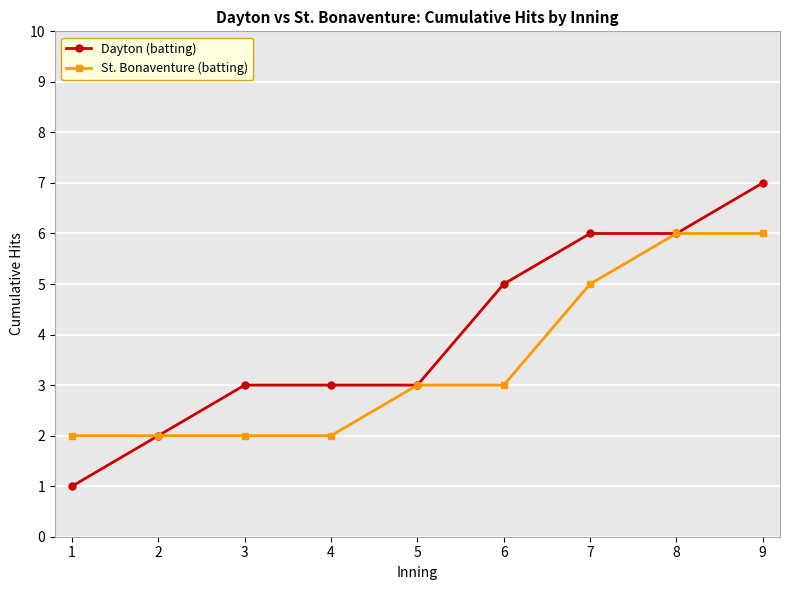

What are all the series names shown in the legend?

Dayton (batting), St. Bonaventure (batting)